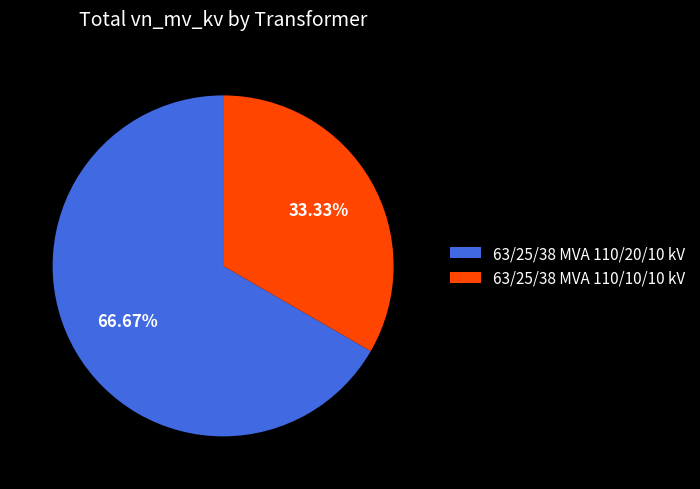

To the nearest percent, what is the combined percentage of 63/25/38 MVA 110/10/10 kV and 63/25/38 MVA 110/20/10 kV?

100%